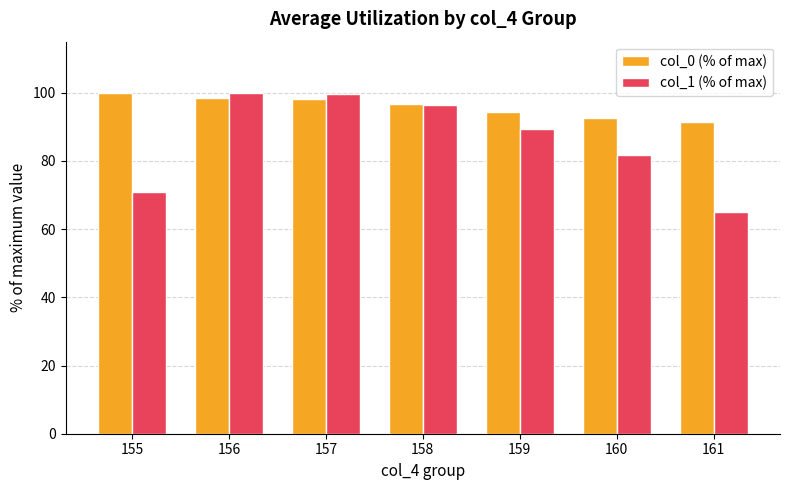

Which series has the largest total across all categories?

col_0 (% of max)